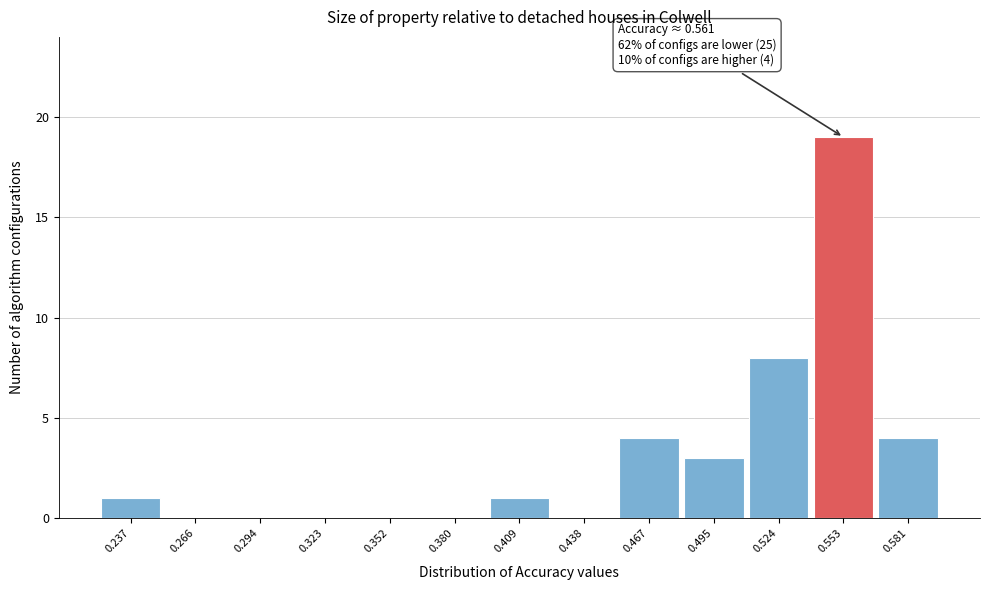

Over which range of the x-axis is the bar tallest?

0.540 to 0.565